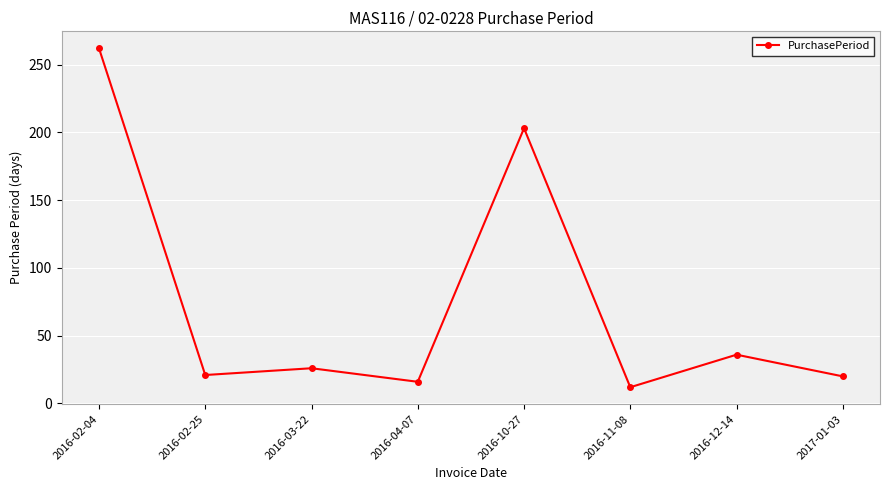

Between 2016-11-08 and 2016-02-04, which is larger?

2016-02-04